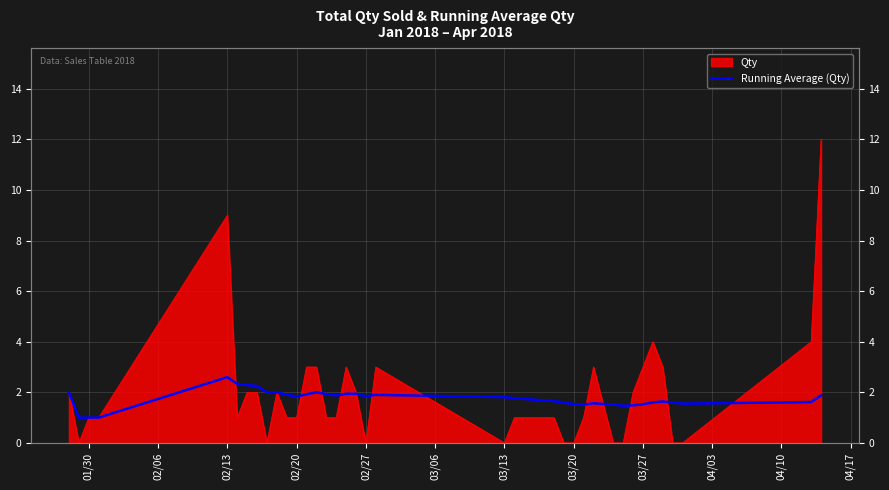

True or false: the data shows 2.0 at 03/27.

True